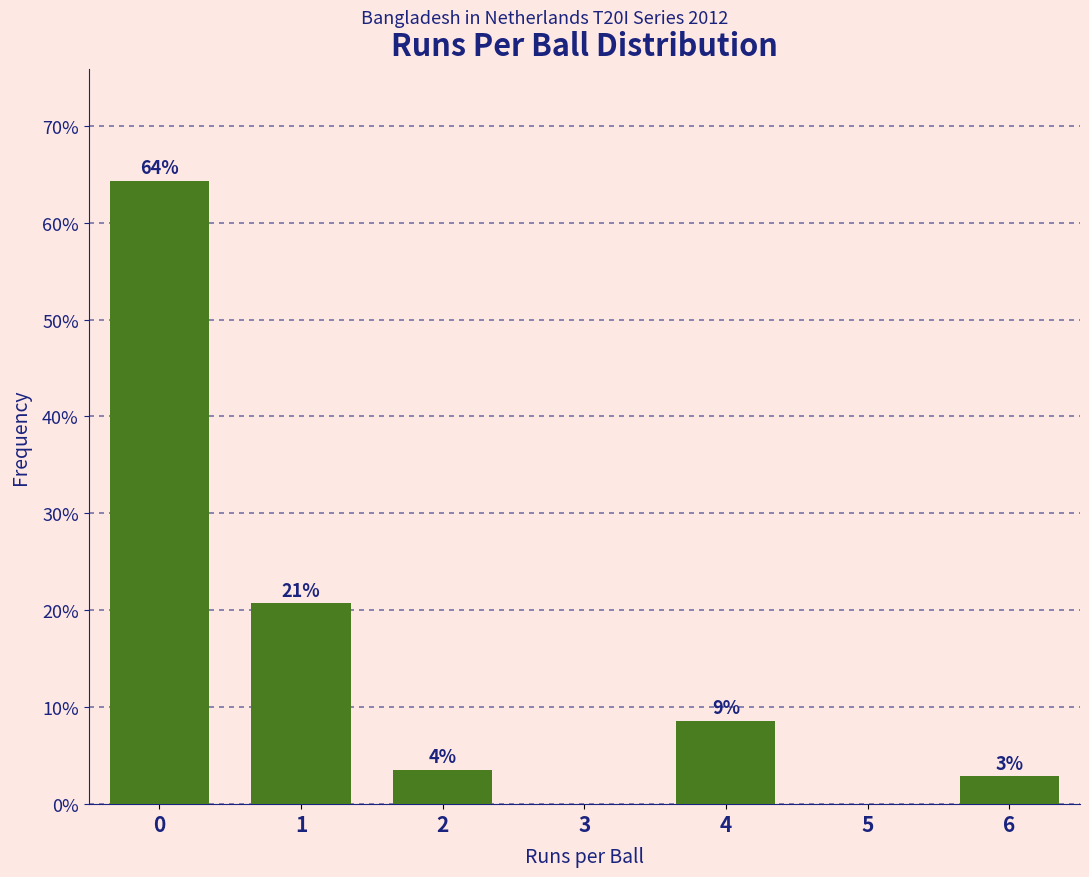

Are the bars horizontal?

No